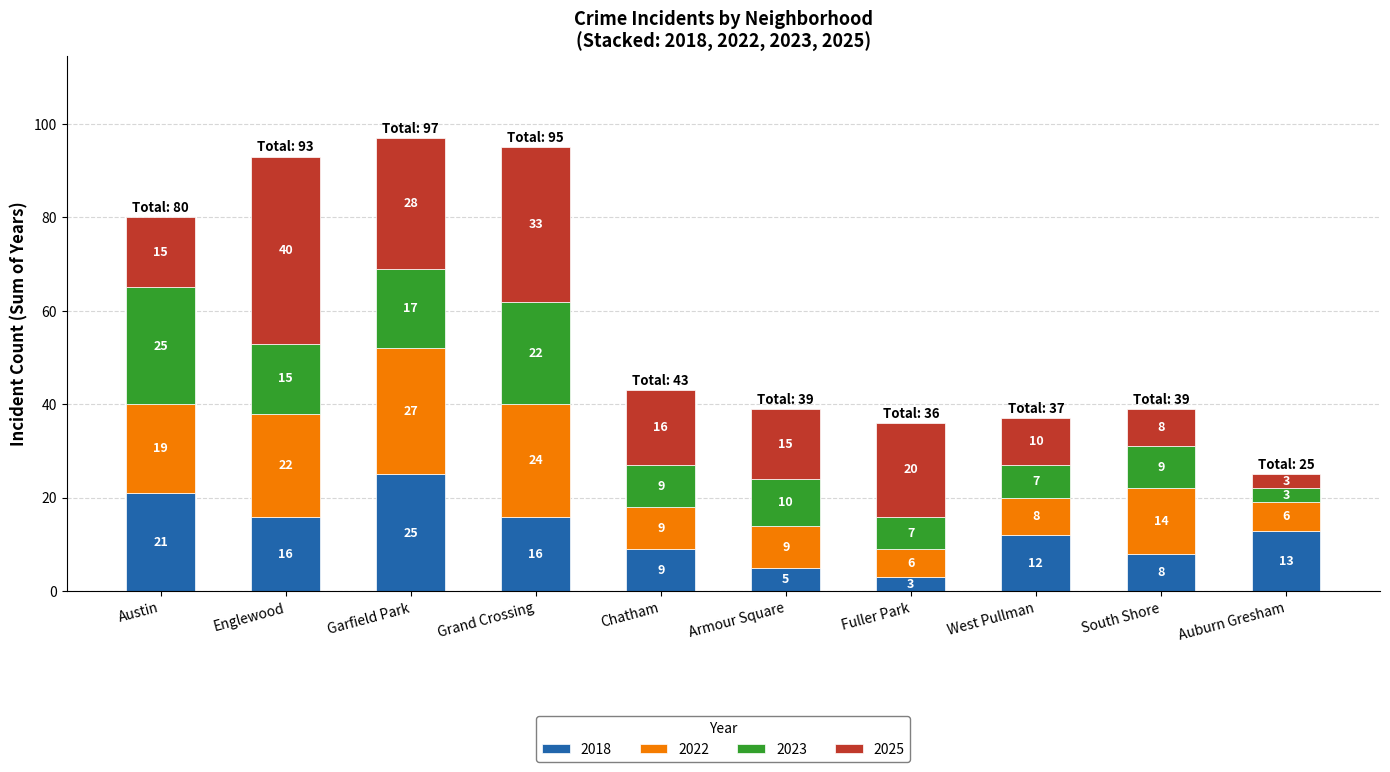

What is the total value across all series at Chatham?

43